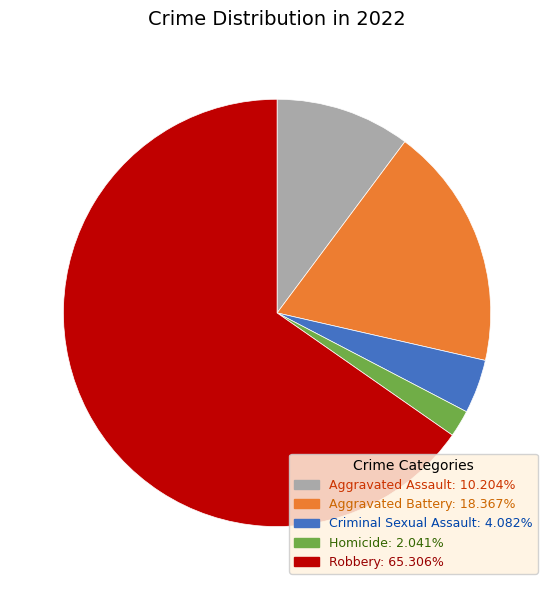

Is Aggravated Battery the majority of the pie?

No